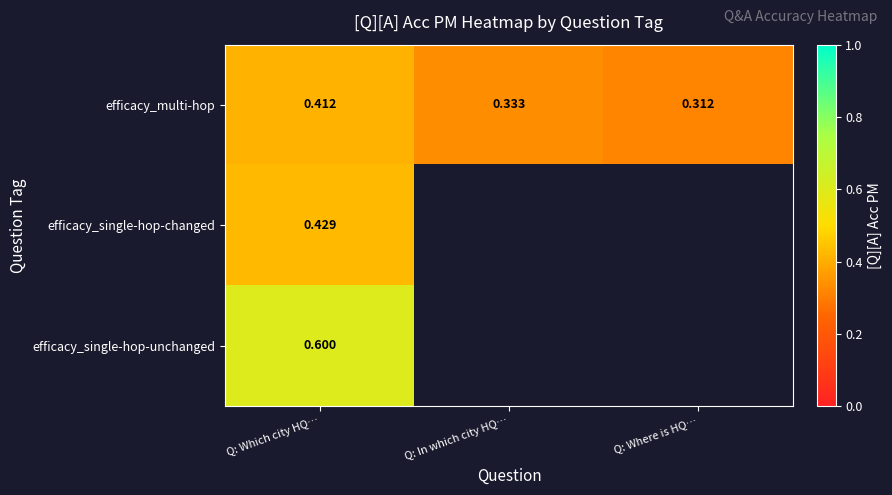

True or false: efficacy_single-hop-unchanged has a value of 0.4 at Q: Which city HQ….

False